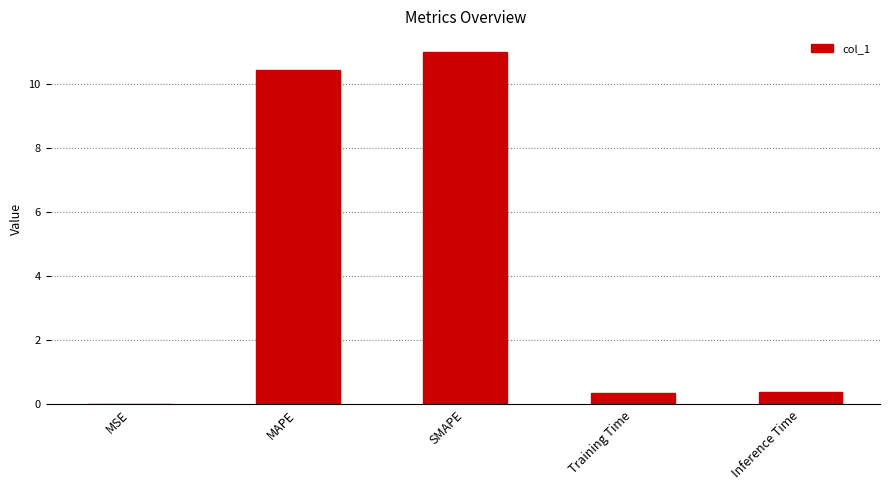

At which category does the chart reach its peak across all series?

SMAPE